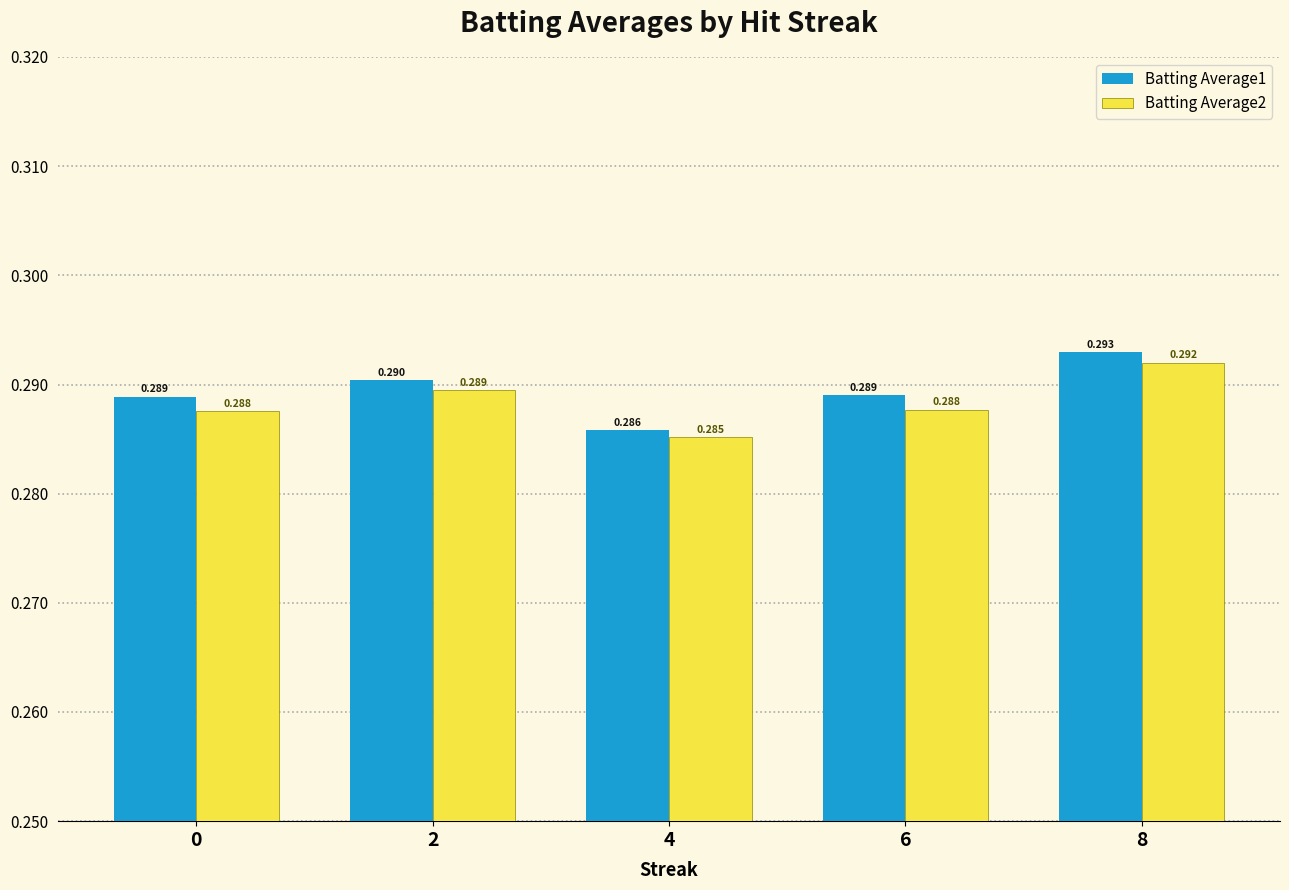

What is the sum of the Batting Average1 values at 2 and 8?

0.6